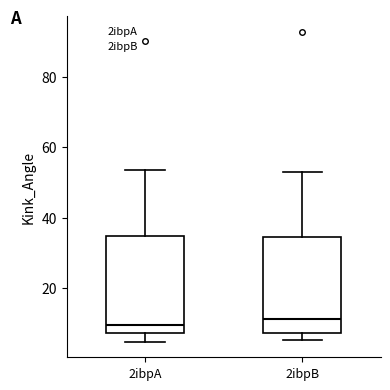

Where does the median line of the box for 2ibpB sit on the y-axis? The values are not printed on the chart, so give them approximately, as read against the axis.

12